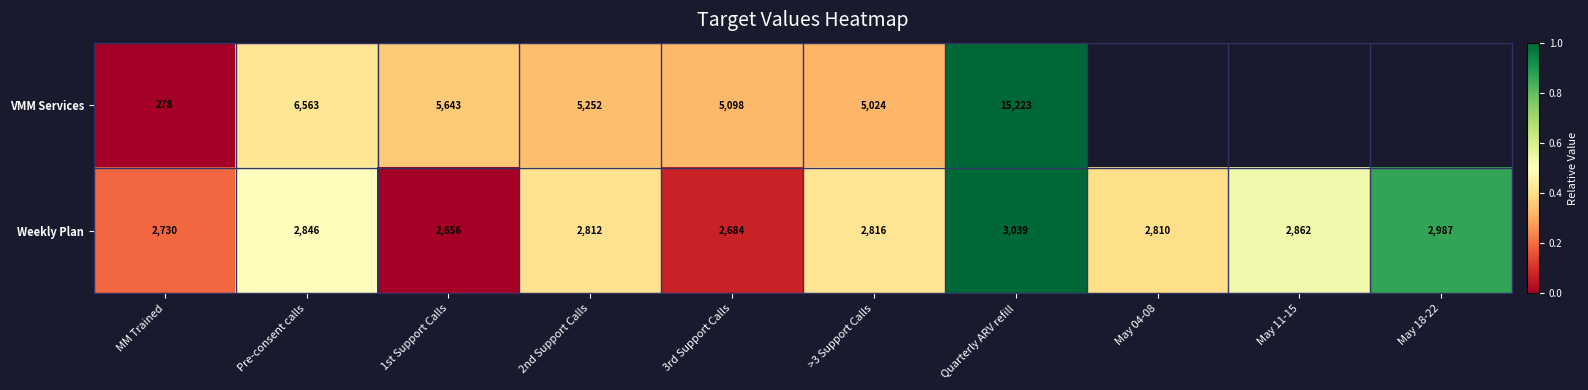

What is the difference between the Weekly Plan values at Quarterly ARV refill and >3 Support Calls?

223